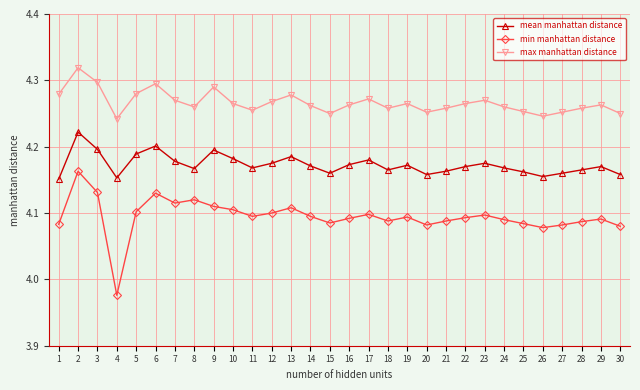

Rank the series by their average value, from highest to lowest.

max manhattan distance, mean manhattan distance, min manhattan distance